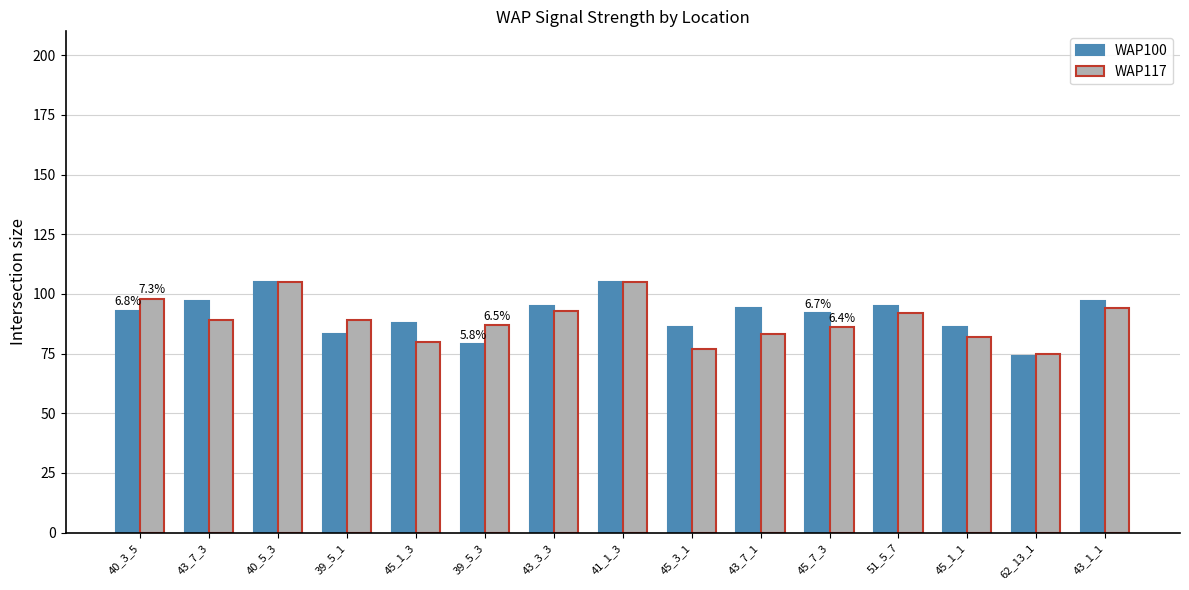

What is the label of the 13th bar from the right?

40_5_3